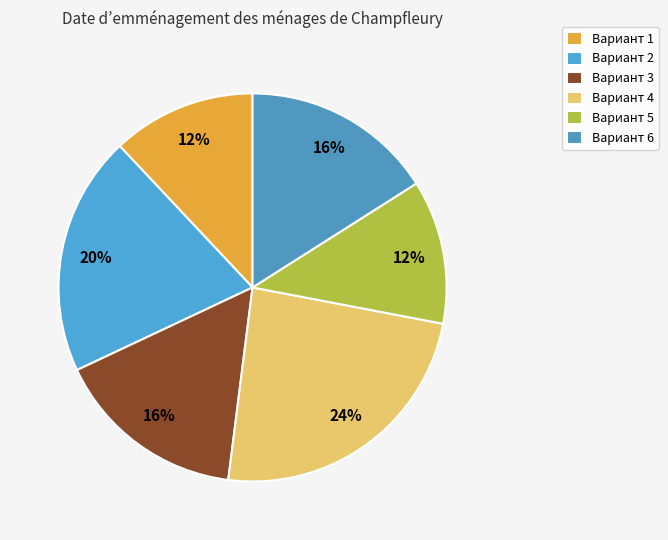

How many segments does this pie chart have?

6